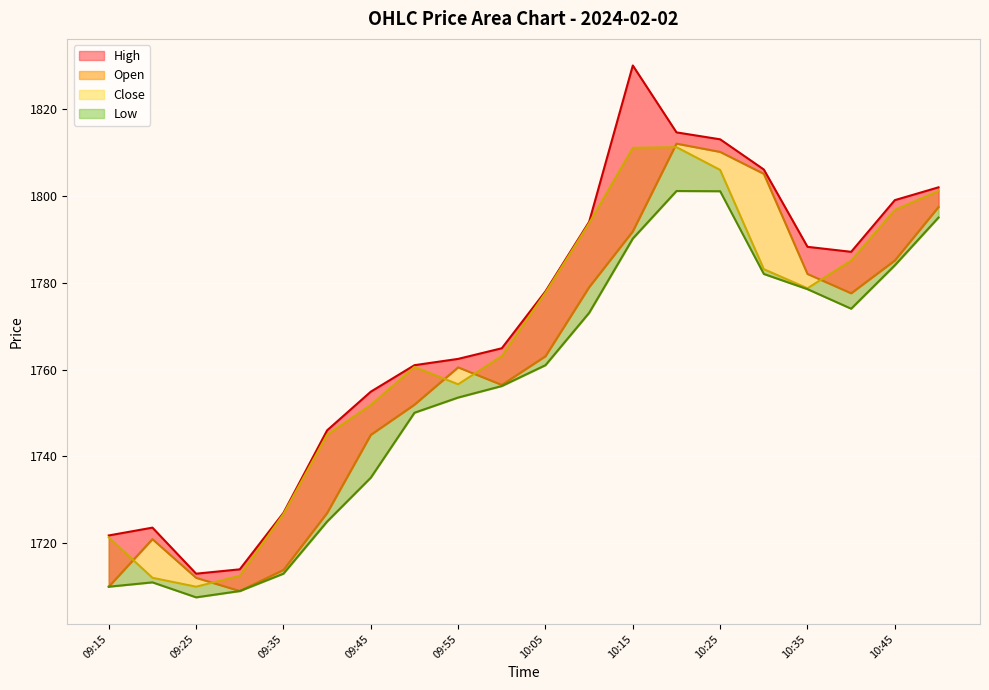

At 09:15, list the series in order from largest to smallest.

High_line, Close_line, Open_line, Low_line